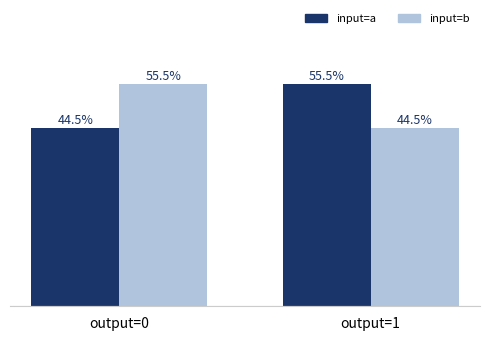

Where does the input=a series first go above 55?

output=1